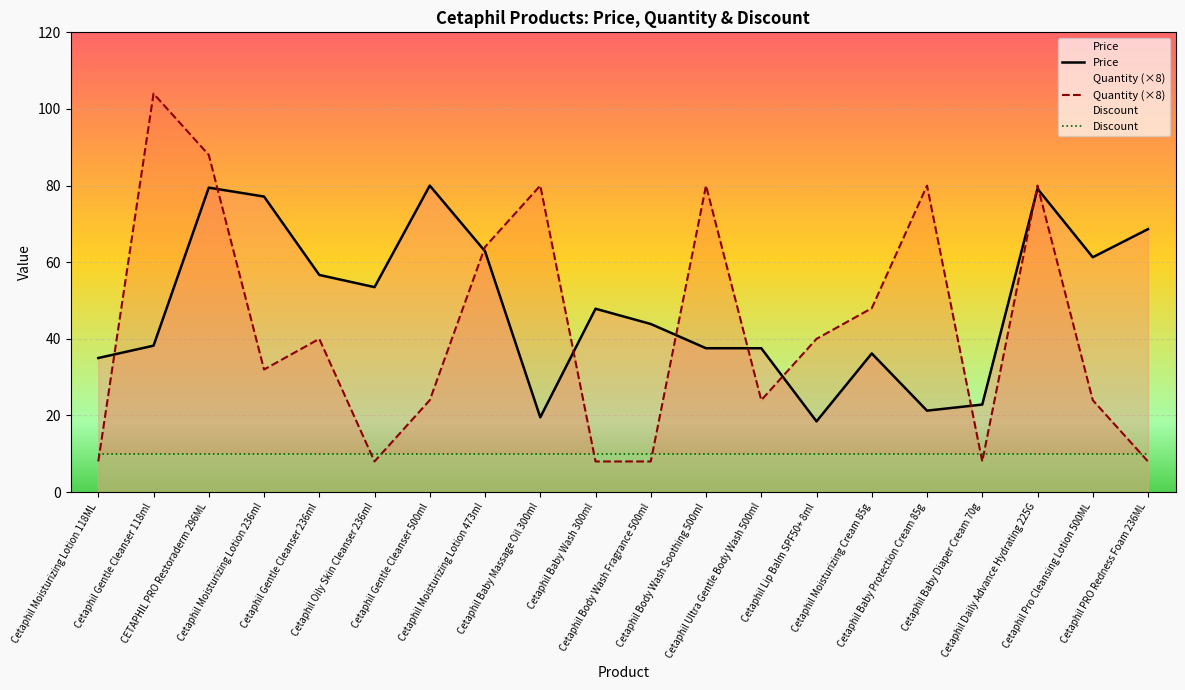

At which category does the chart reach its minimum across all series?

Cetaphil Moisturizing Lotion 118ML